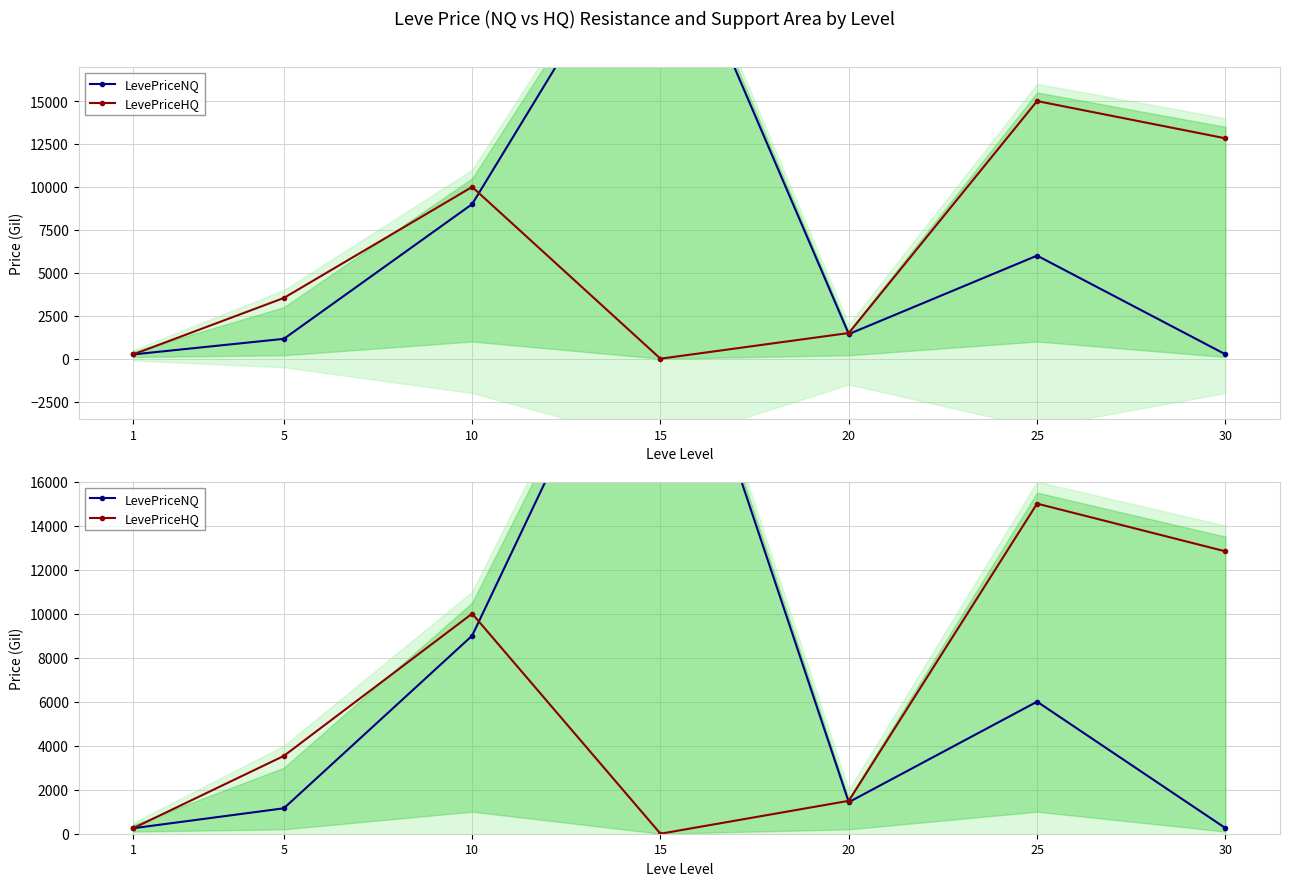

What is the difference between the second highest and minimum values in the LevePriceHQ series?

12830.7